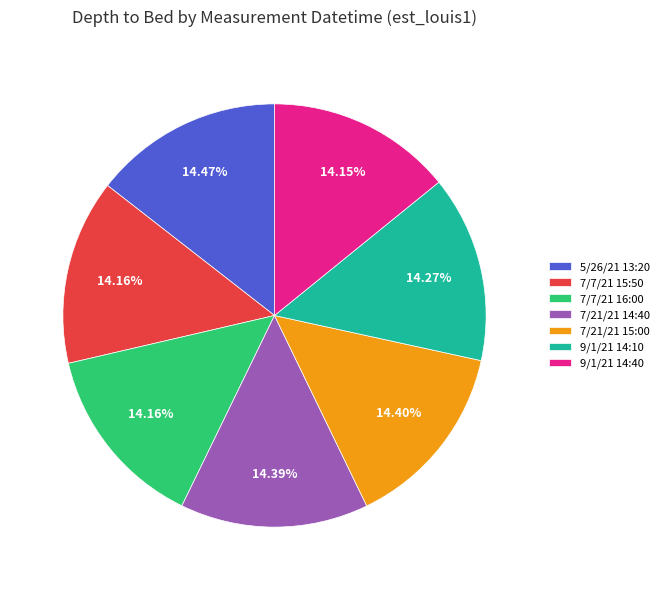

Combined, do 7/21/21 15:00 and 7/21/21 14:40 account for over 50%?

No